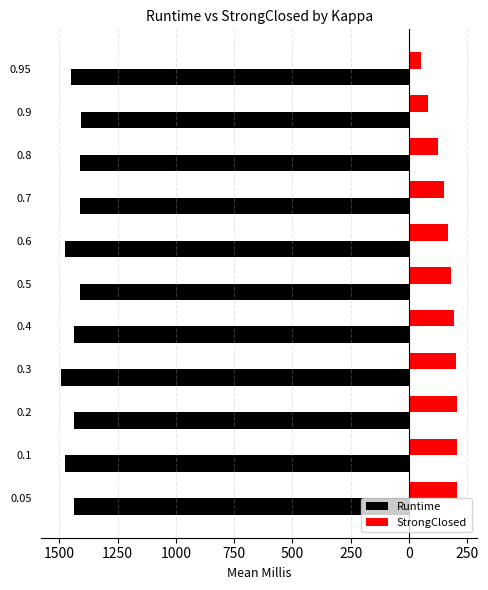

What are all the series names shown in the legend?

Runtime, StrongClosed